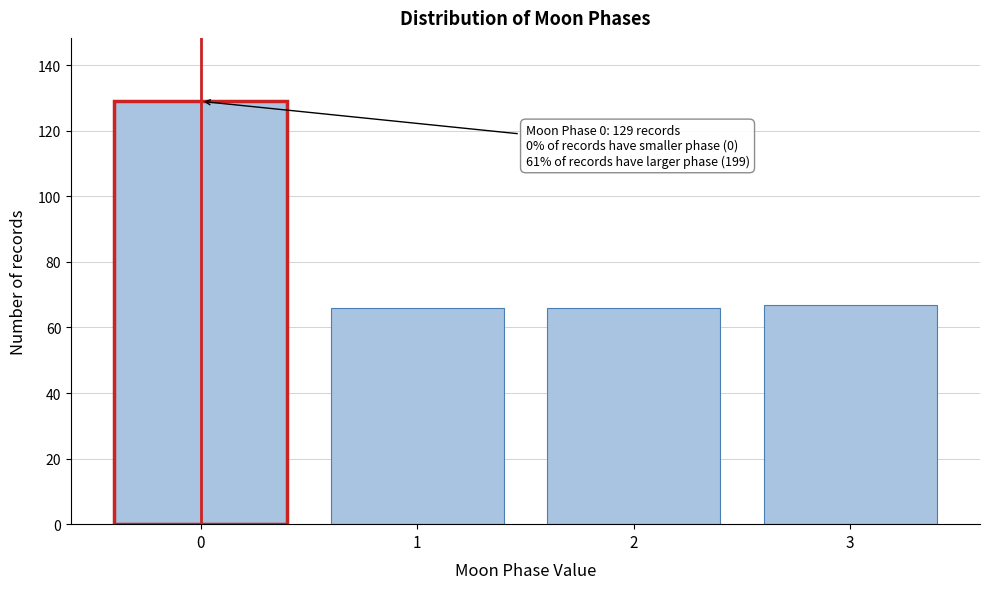

Reading right to left, what are all the values shown in this chart?

67	66	66	129